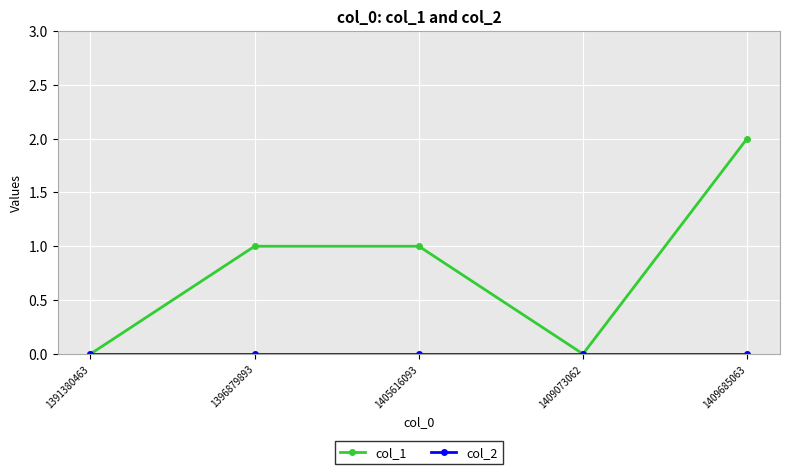

Which series has the widest spread of values?

col_1